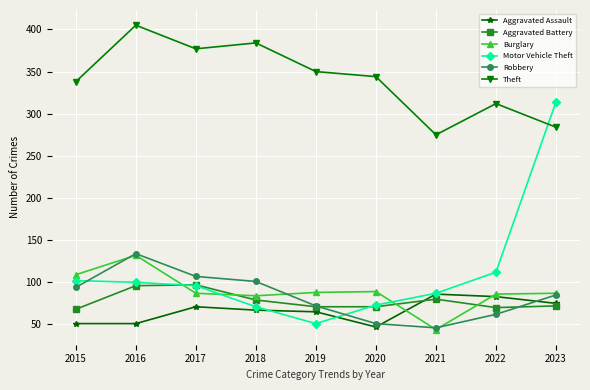

What is the difference between the maximum and minimum values in the Burglary series?

88